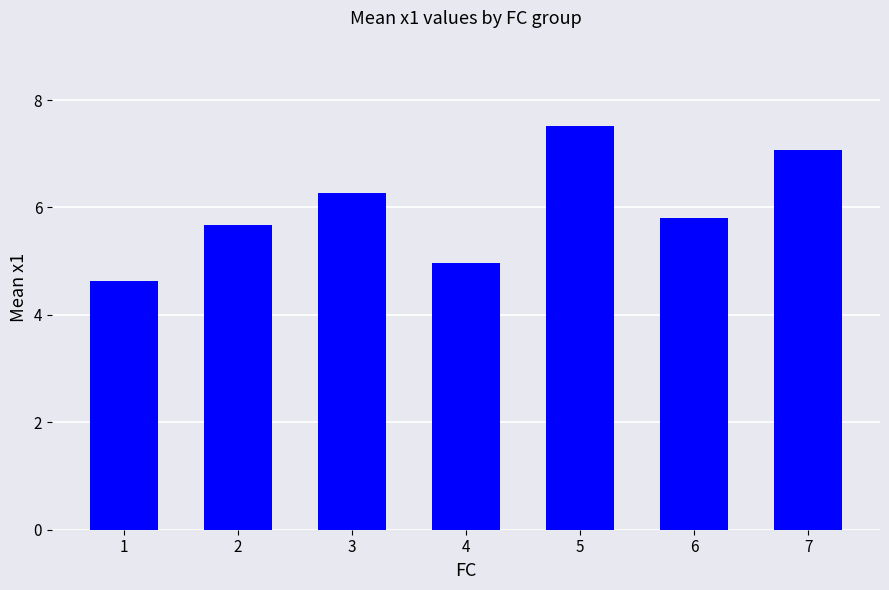

Read the value at 4.

5.0